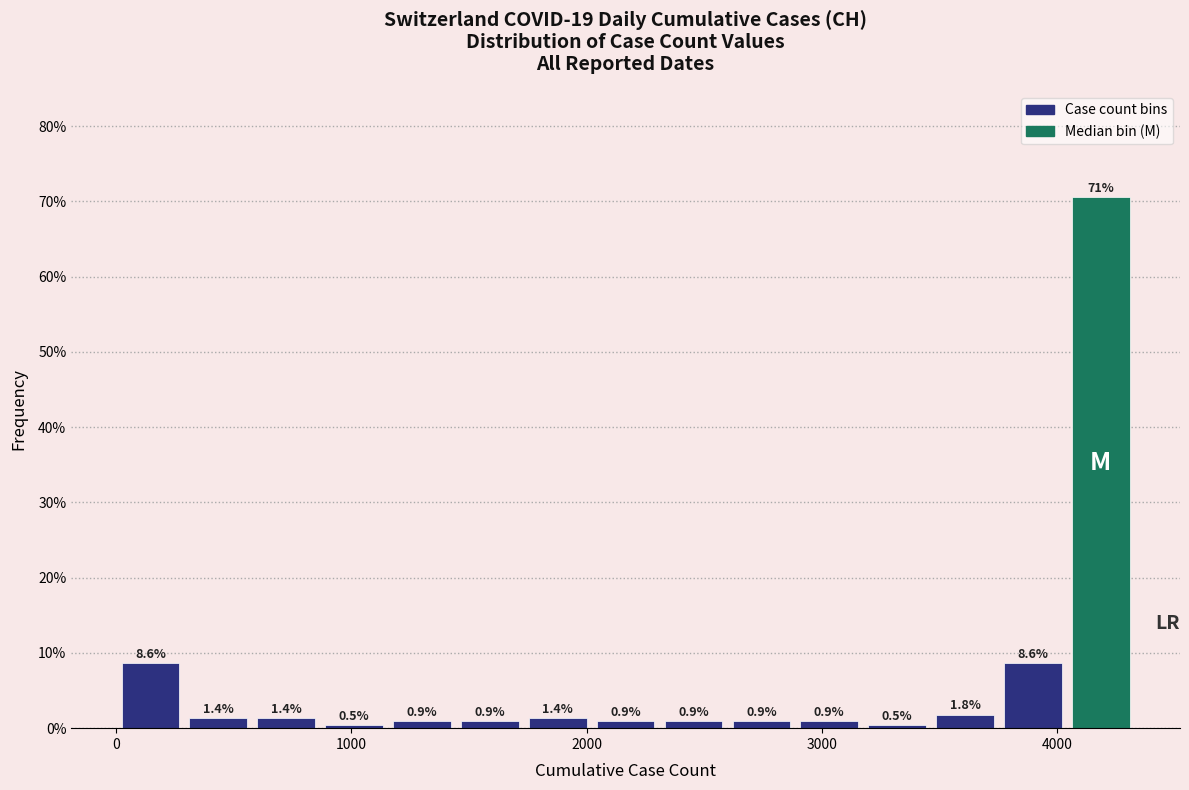

Around what value on the x-axis is the tallest bar? Give the approximate position of its centre, as read against the axis.

4200